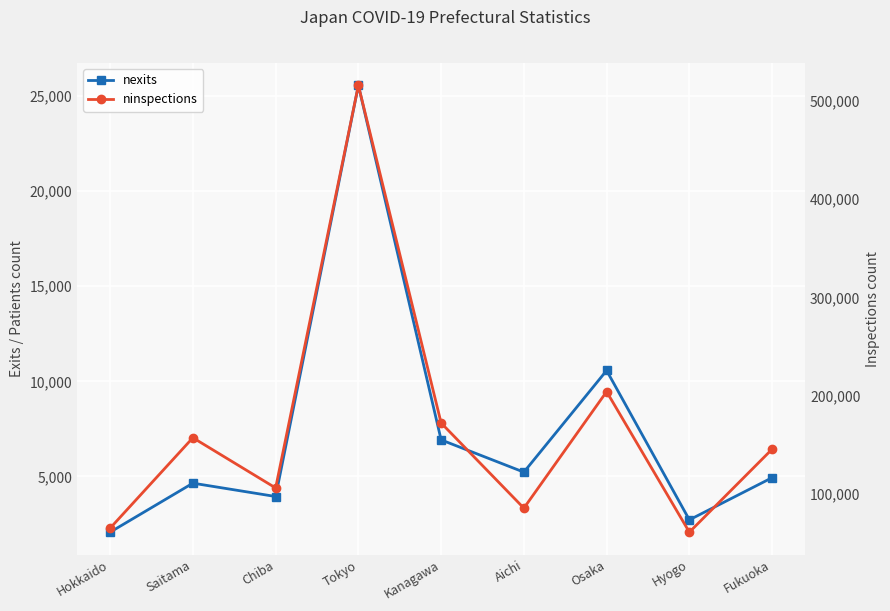

Between Saitama and Tokyo, which is larger?

Tokyo